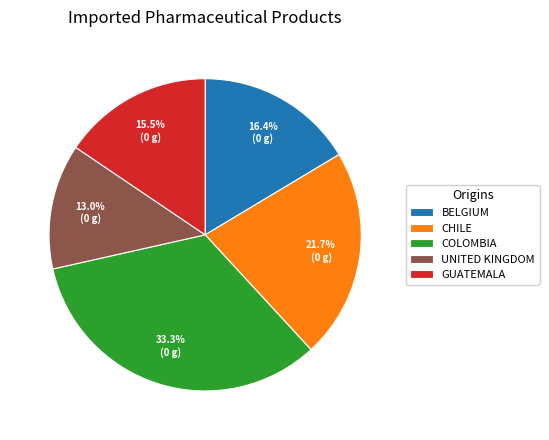

Rank the categories by value from lowest to highest.

UNITED KINGDOM, GUATEMALA, BELGIUM, CHILE, COLOMBIA